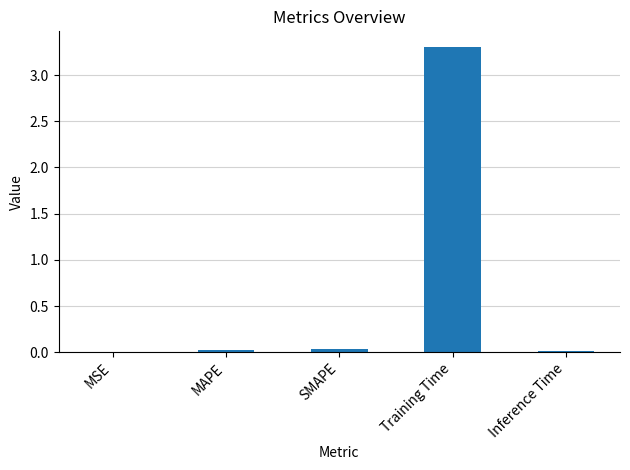

Is it true that the value at Training Time is 3.3?

True